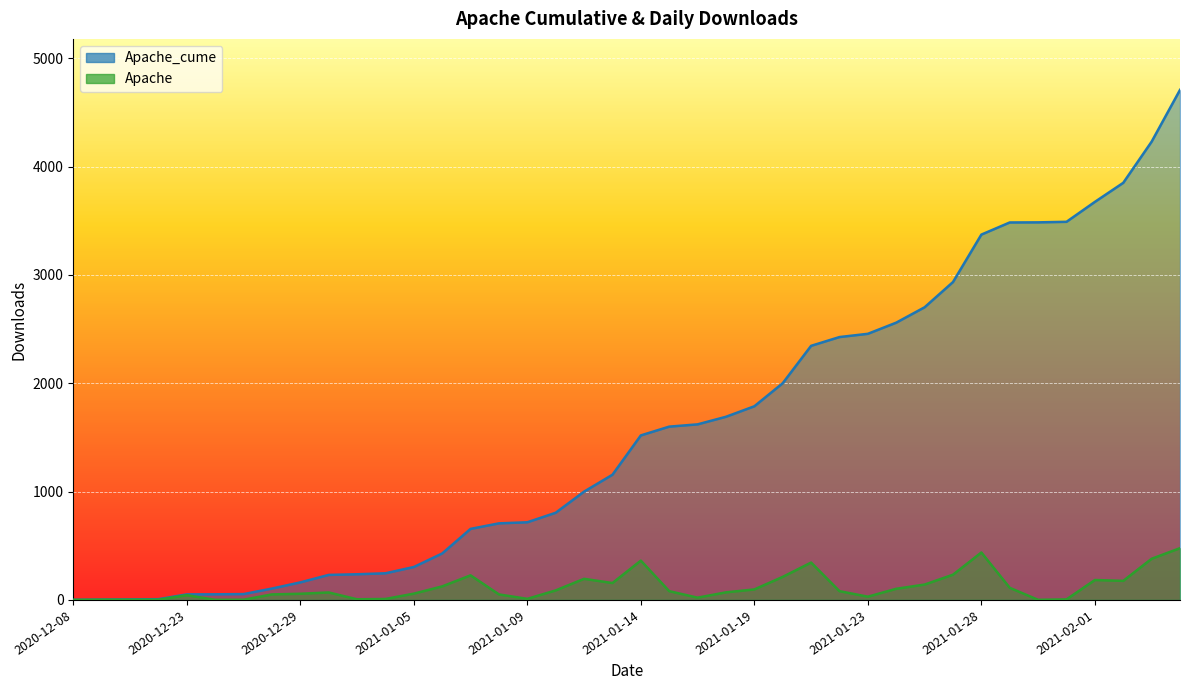

What is the difference between the second highest and second lowest values in the Apache_cume series?

4228